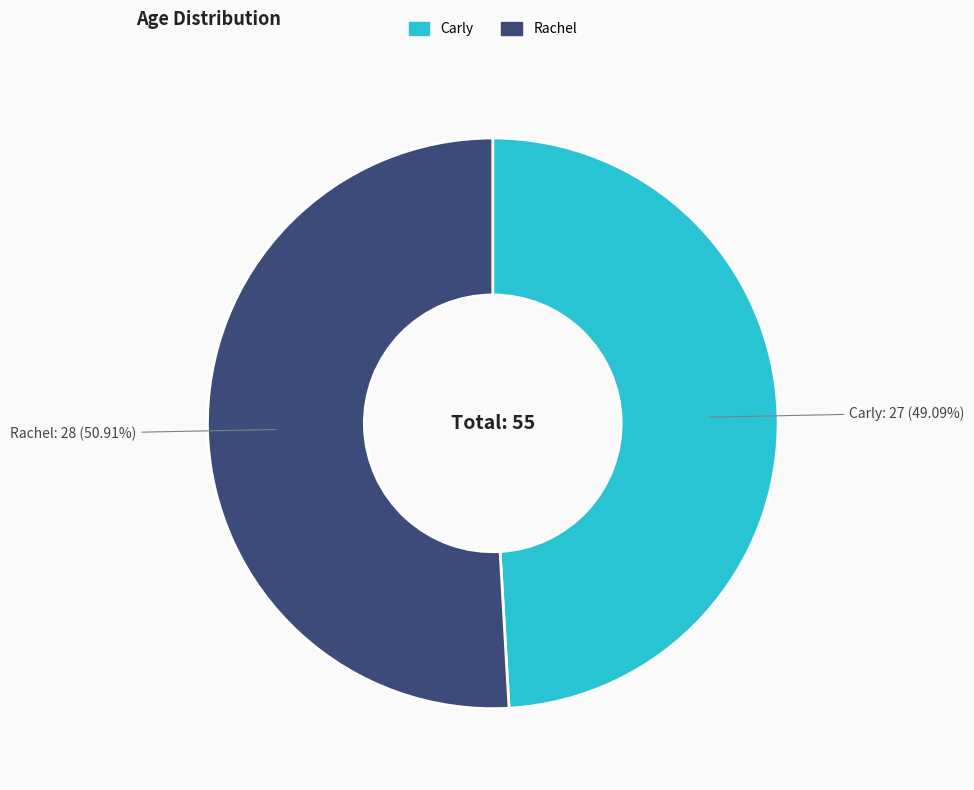

What is the ratio of the value at Rachel to the value at Carly?

1.0